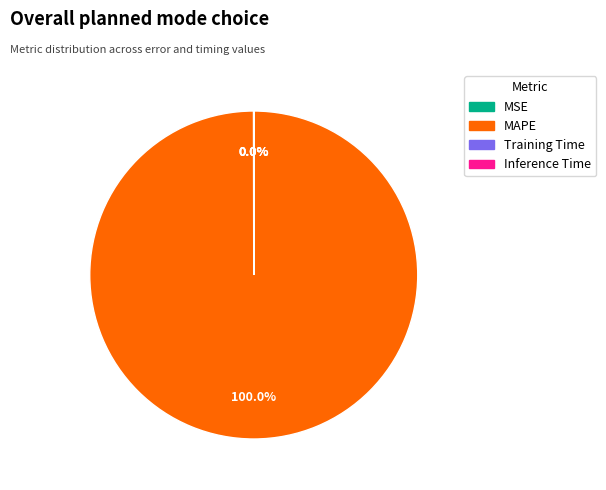

Is there a majority slice in this chart?

Yes